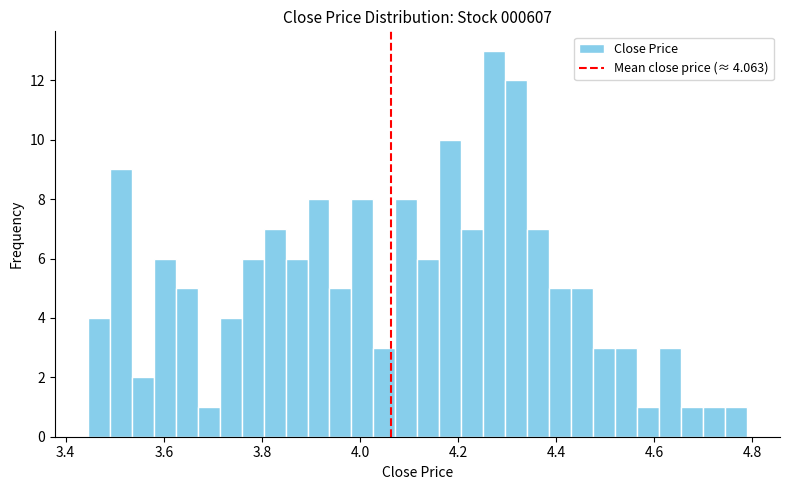

Around what value on the x-axis is the tallest bar? Give the approximate position of its centre, as read against the axis.

4.28